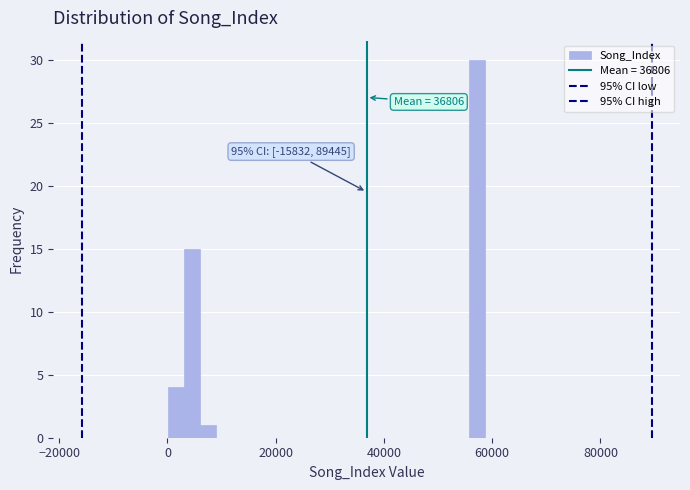

Around what value on the x-axis is the tallest bar? Give the approximate position of its centre, as read against the axis.

58000